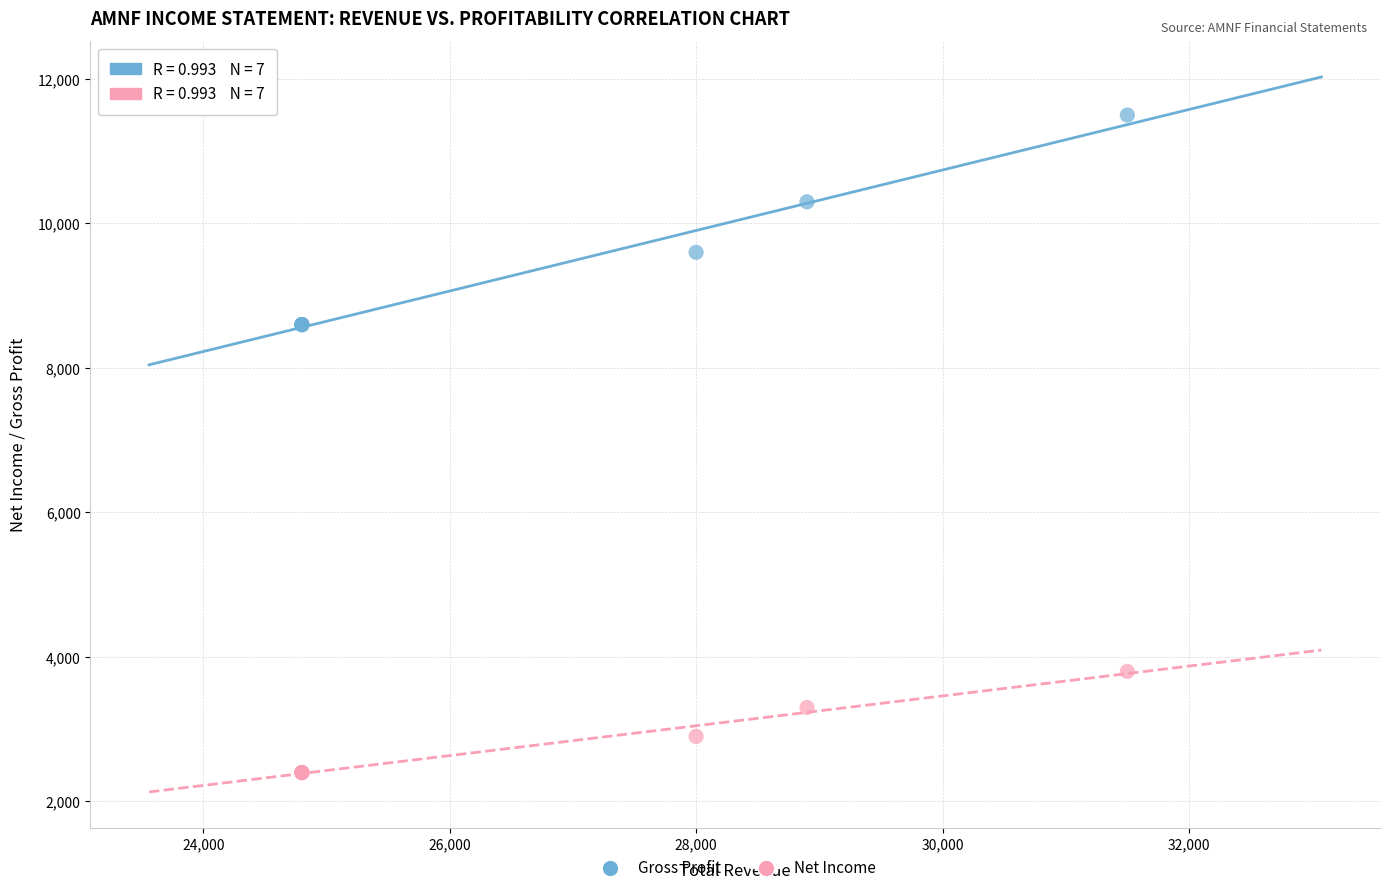

Which series contains the lowest Y value?

Net Income